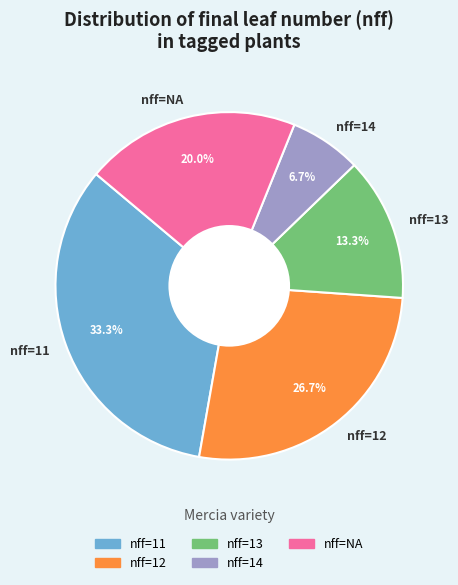

Is there a majority slice in this chart?

No